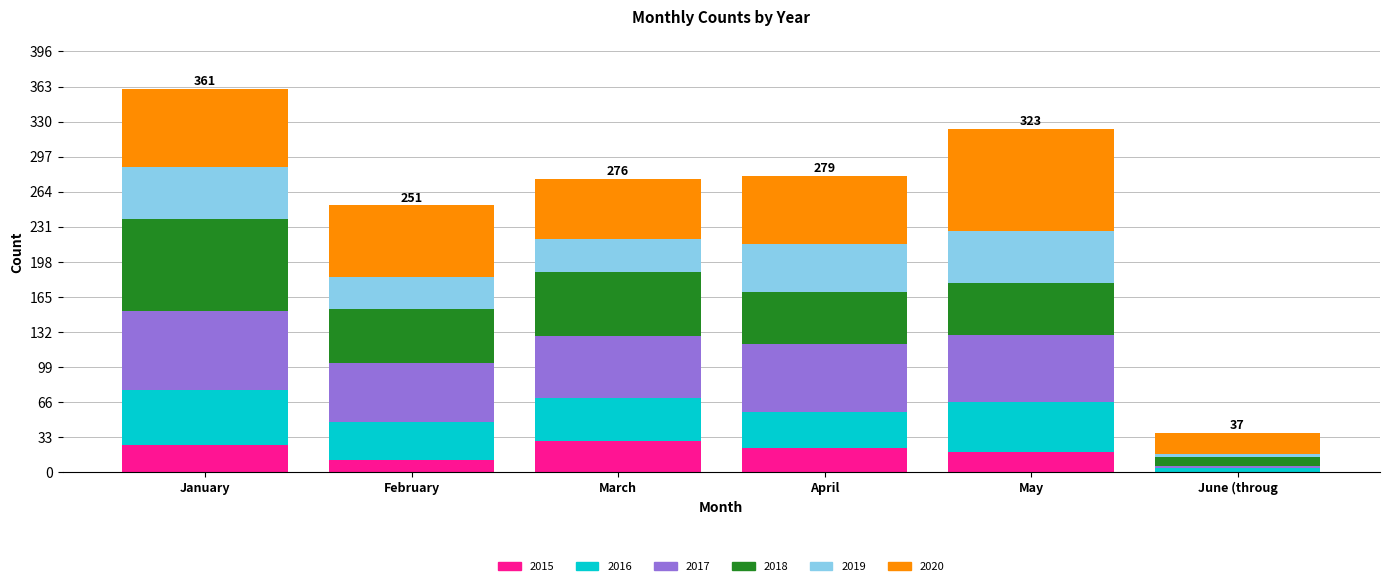

True or false: 2015 has a value of 11 at February.

True